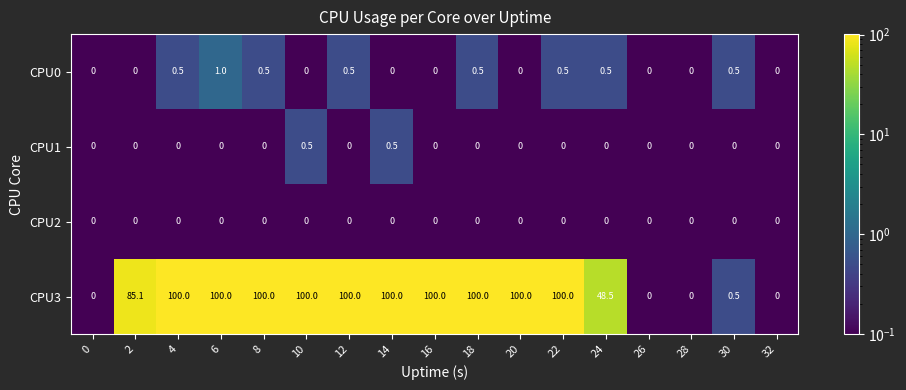

Rank the series by their maximum value, from highest to lowest.

CPU3, CPU0, CPU1, CPU2